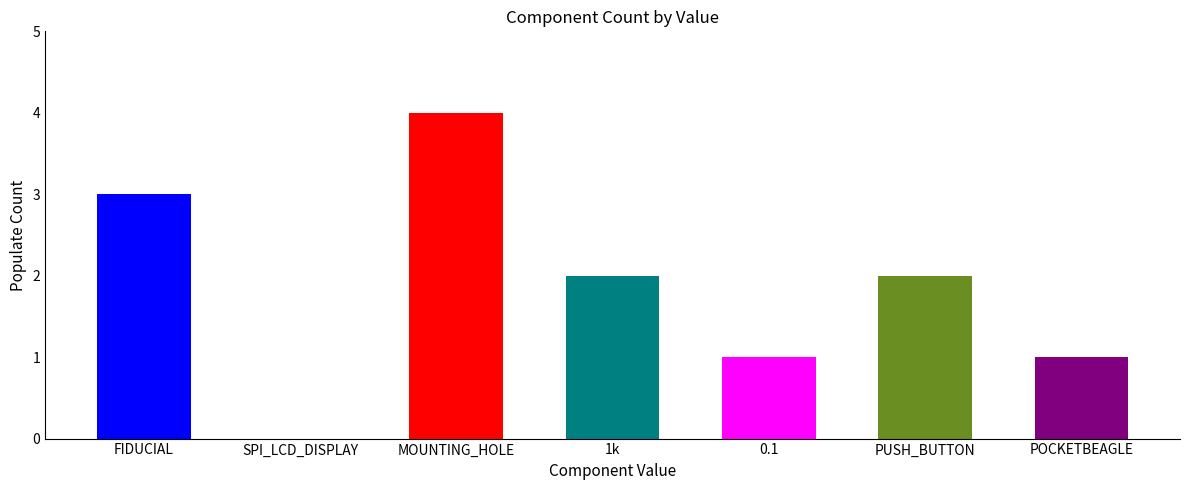

Count the values in the range 1 to 3.

5